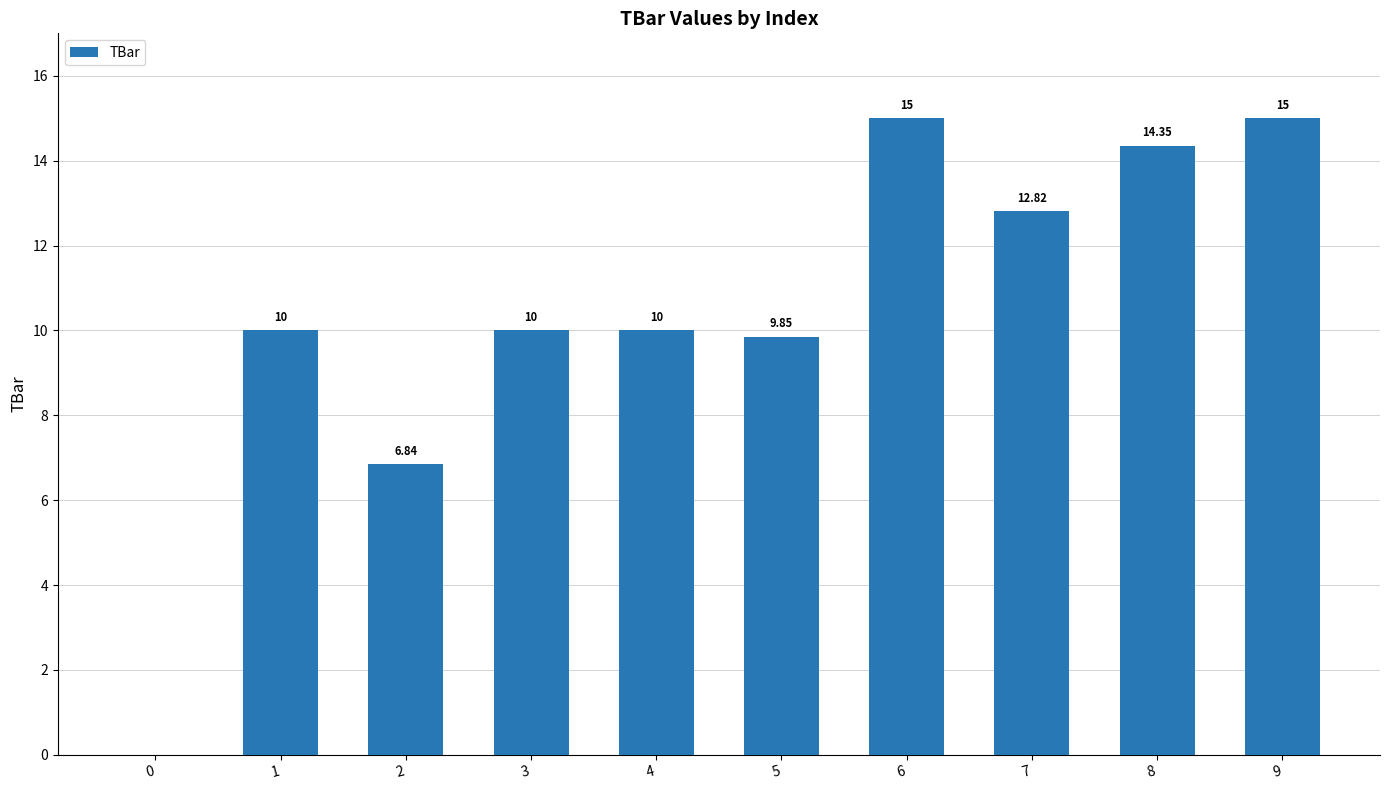

What is the change in value from 0 to 4?

+10.0